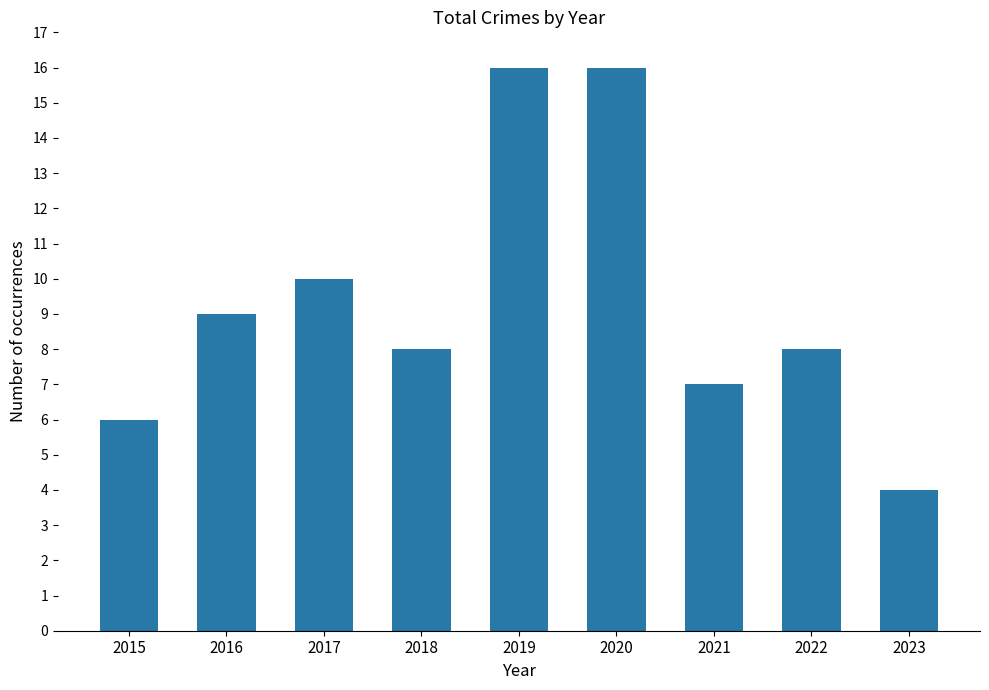

The chart shows a value of 7 at 2021. True or false?

True